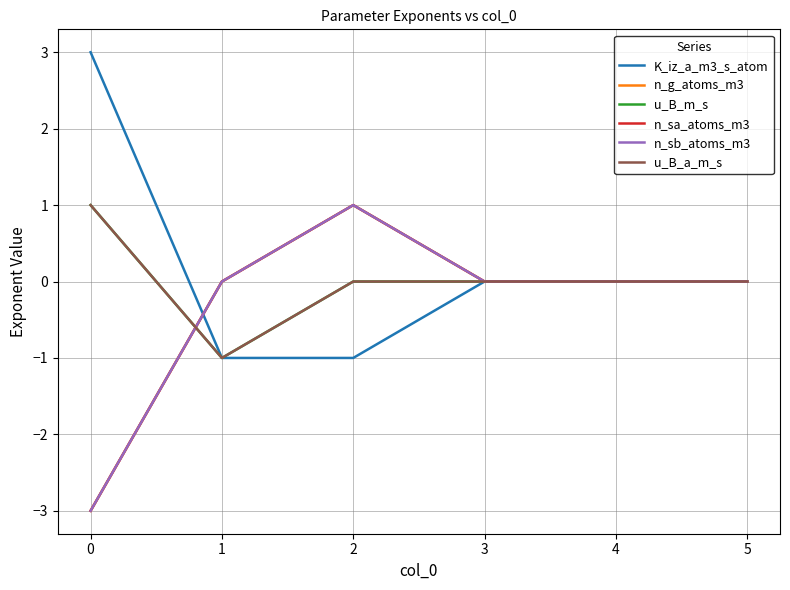

Is this an area chart (filled region under the line)?

No